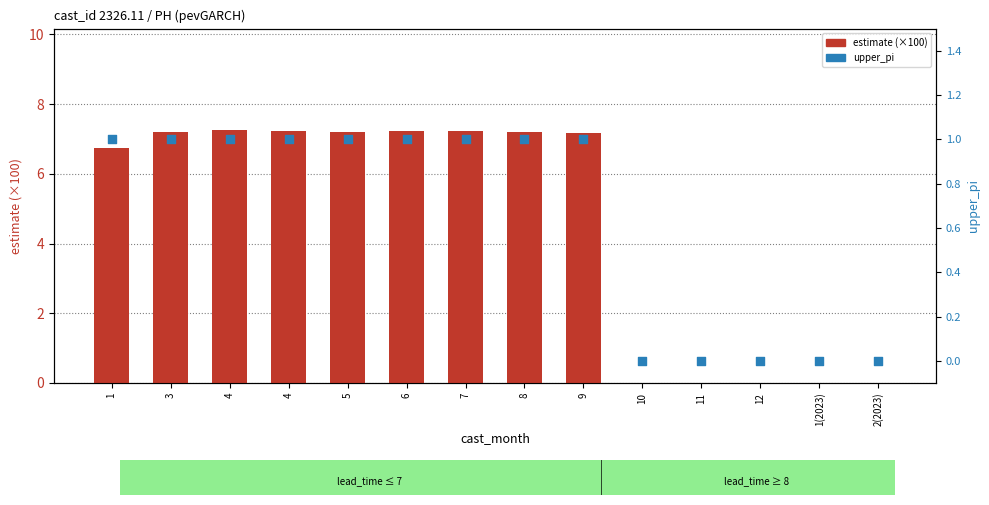

What are all the series names shown in the legend?

estimate (×100), upper_pi